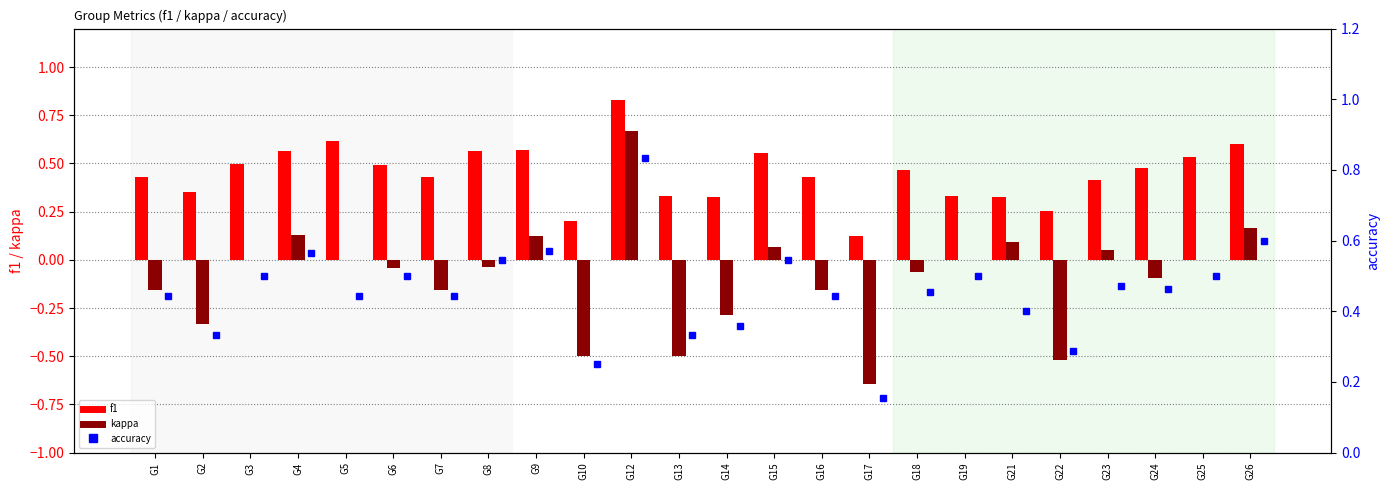

Count the accuracy values in the range 0 to 1.

24